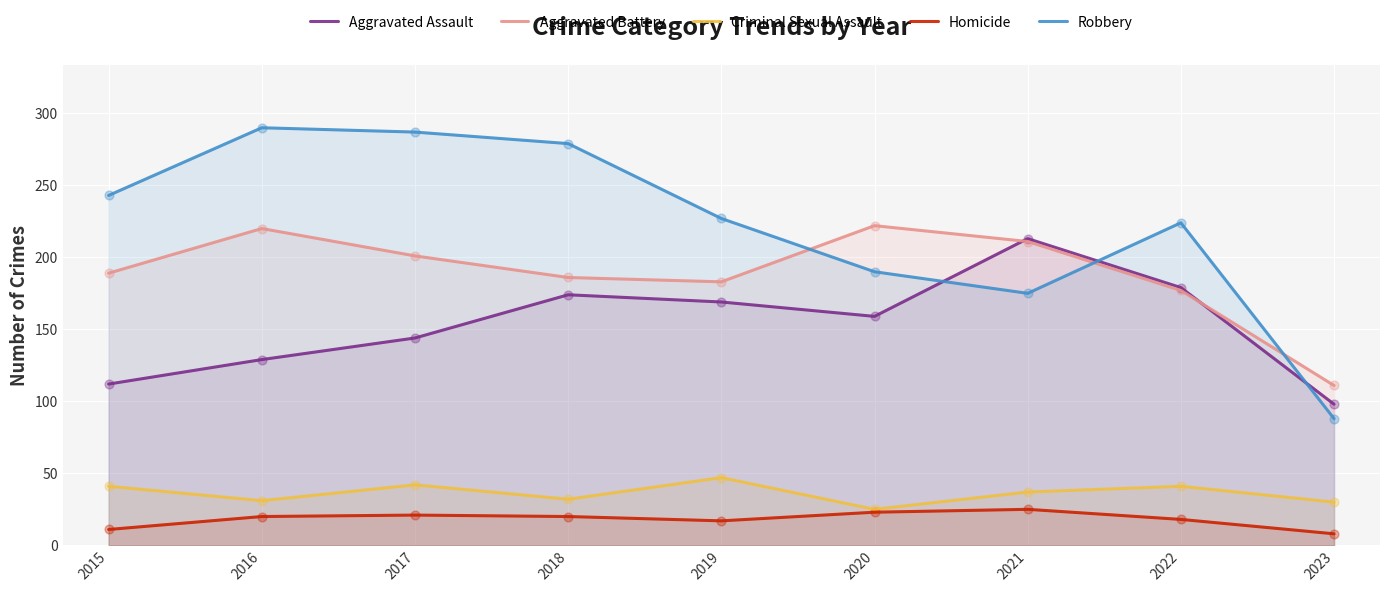

What are all the series names shown in the legend?

Aggravated Assault, Aggravated Battery, Criminal Sexual Assault, Homicide, Robbery